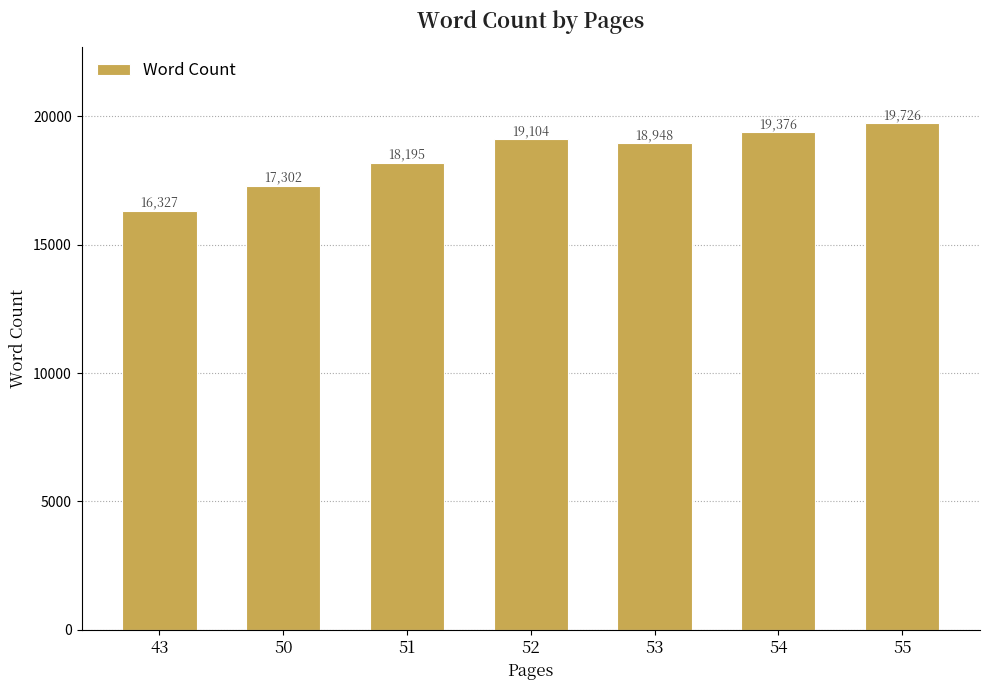

Are the bars horizontal?

No